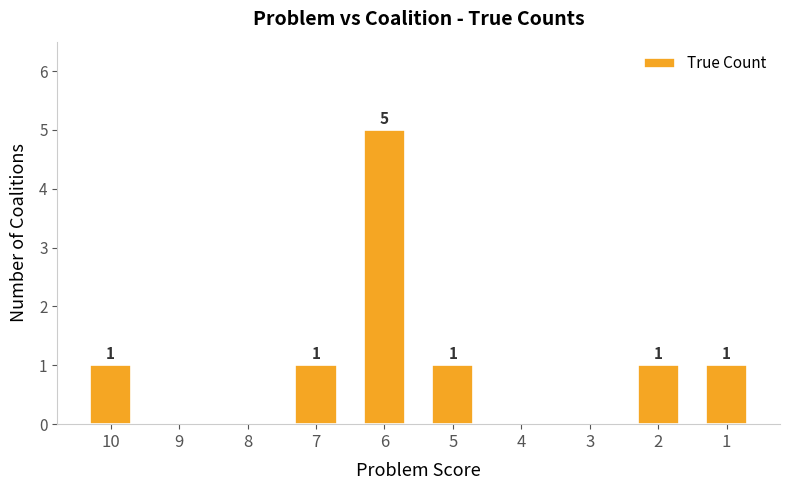

What is the change in value from 9 to 5?

+1